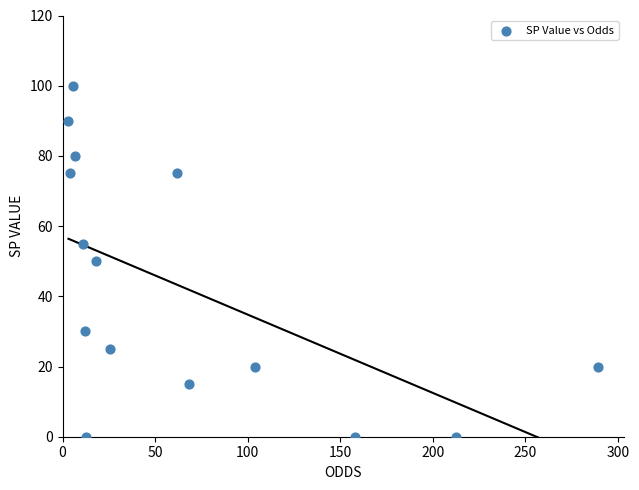

What is the range of Y values (max minus min)?

100